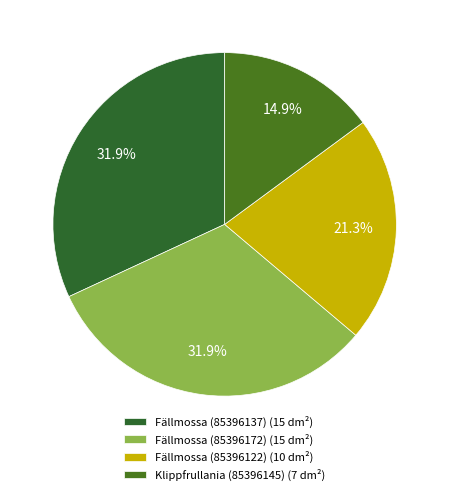

To the nearest percent, what is the difference between the largest and smallest slice percentages?

17%